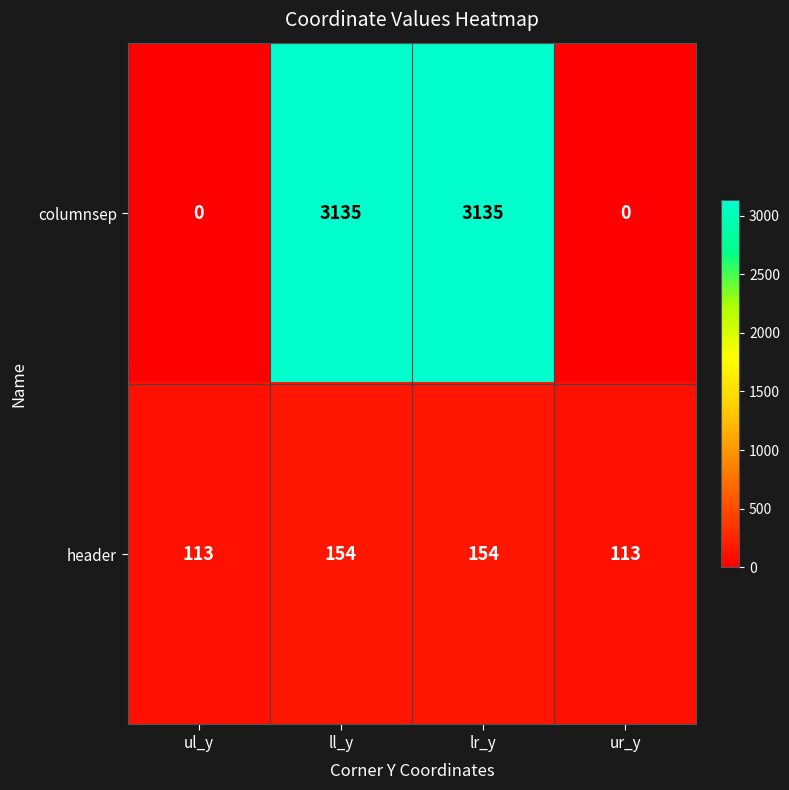

What is the difference between the maximum and minimum values in the columnsep series?

3135